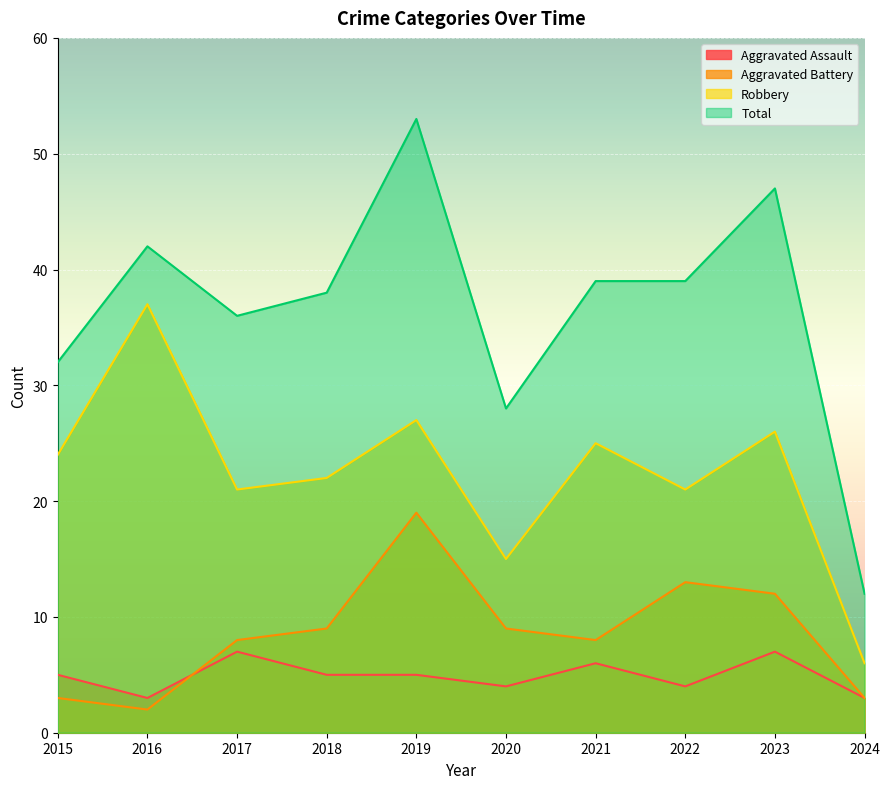

Reading left to right, transcribe all the data shown in this chart.

Aggravated Assault: 2015=5	2016=3	2017=7	2018=5	2019=5	2020=4	2021=6	2022=4	2023=7	2024=3
Aggravated Battery: 2015=3	2016=2	2017=8	2018=9	2019=19	2020=9	2021=8	2022=13	2023=12	2024=3
Robbery: 2015=24	2016=37	2017=21	2018=22	2019=27	2020=15	2021=25	2022=21	2023=26	2024=6
Total: 2015=32	2016=42	2017=36	2018=38	2019=53	2020=28	2021=39	2022=39	2023=47	2024=12